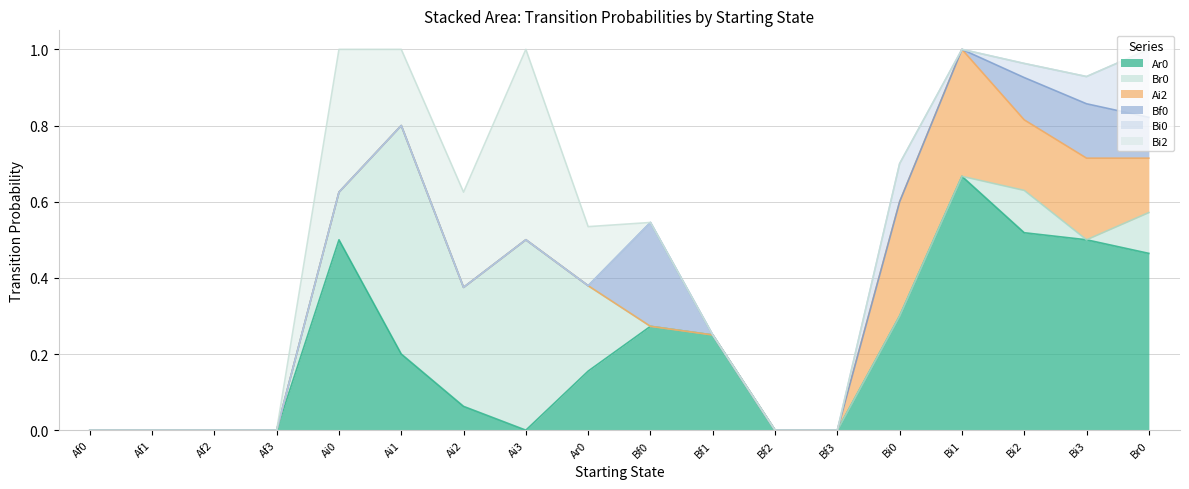

Count the number of data series in this chart.

6